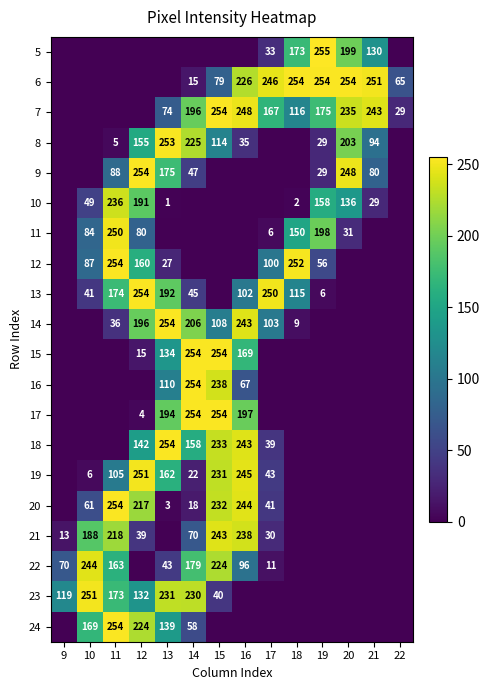

Is it true that 6 equals 143 at 20?

False